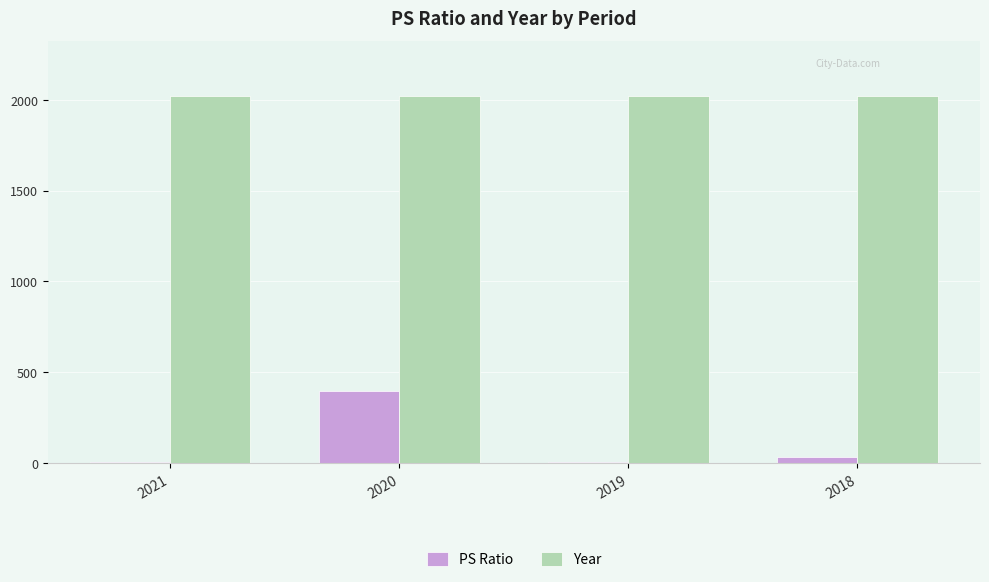

Which series has the largest total across all categories?

Year